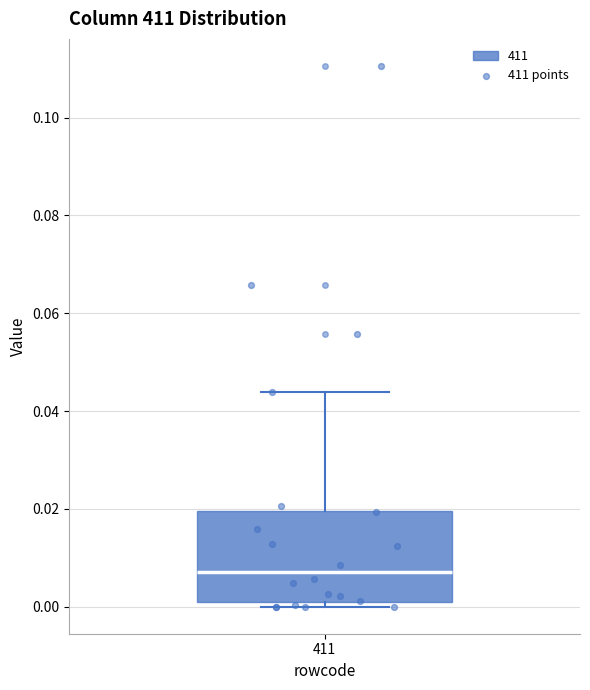

Transcribe this box plot: give where the median line is, the range the box spans, and where the two whiskers end, as read against the y-axis. The values are not printed on the chart, so give them approximately, as read against the axis.

median 0.008, box 0.002 to 0.020, whiskers 0.000 to 0.044